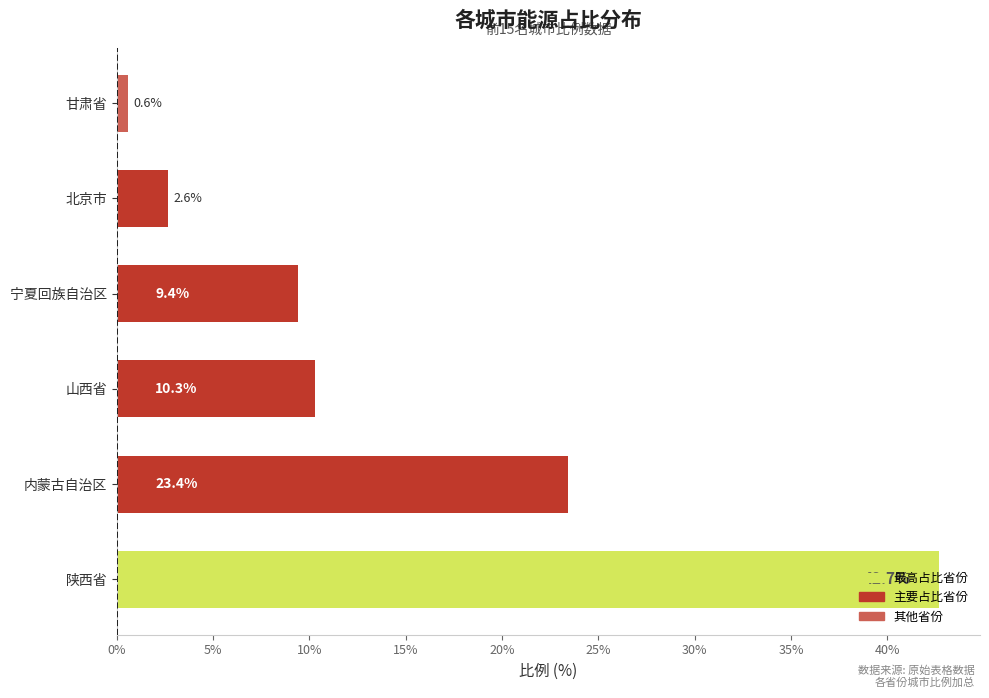

How many data points does each series have?

6